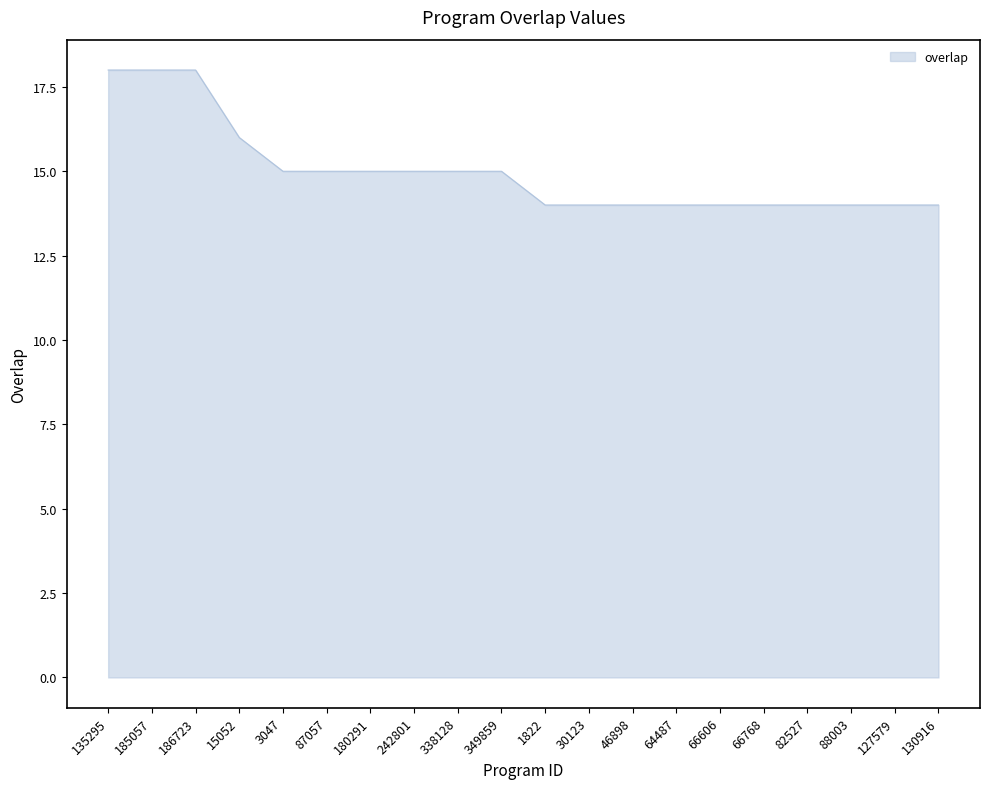

What is the maximum value shown in the chart?

18